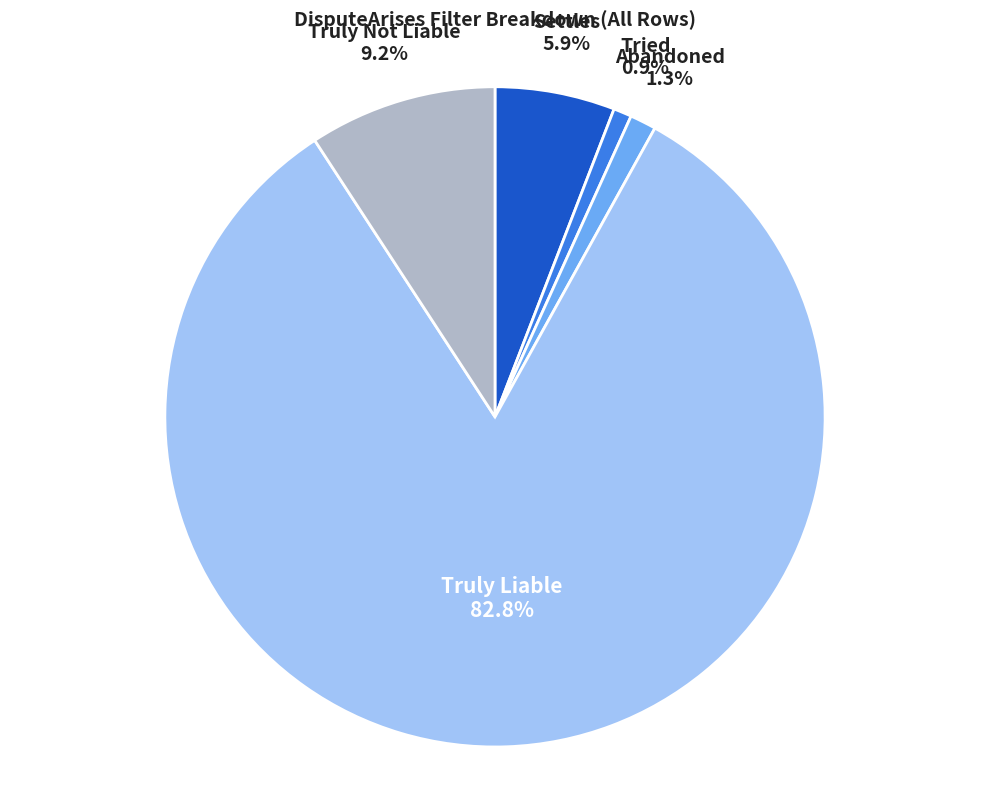

What is the total percentage of Truly Not Liable and Tried?

10.1%